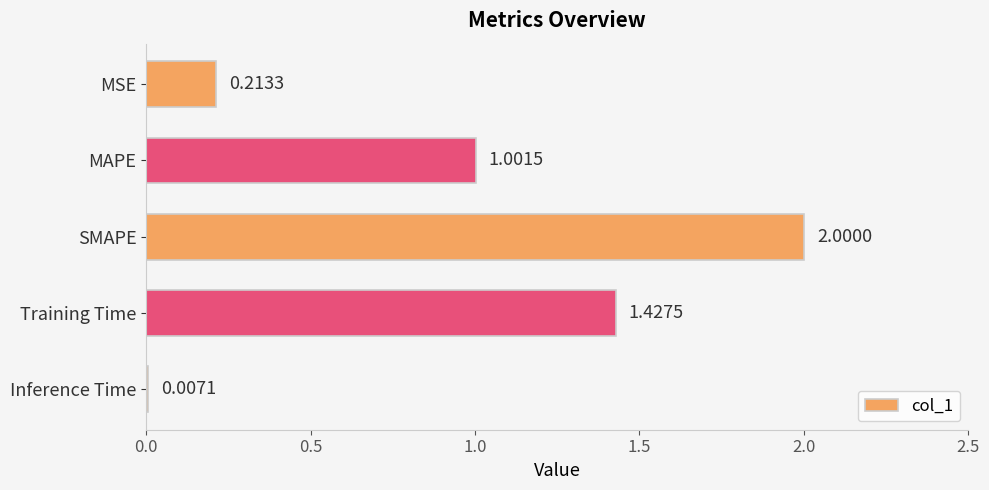

What is the change in value from MAPE to Inference Time?

-1.0